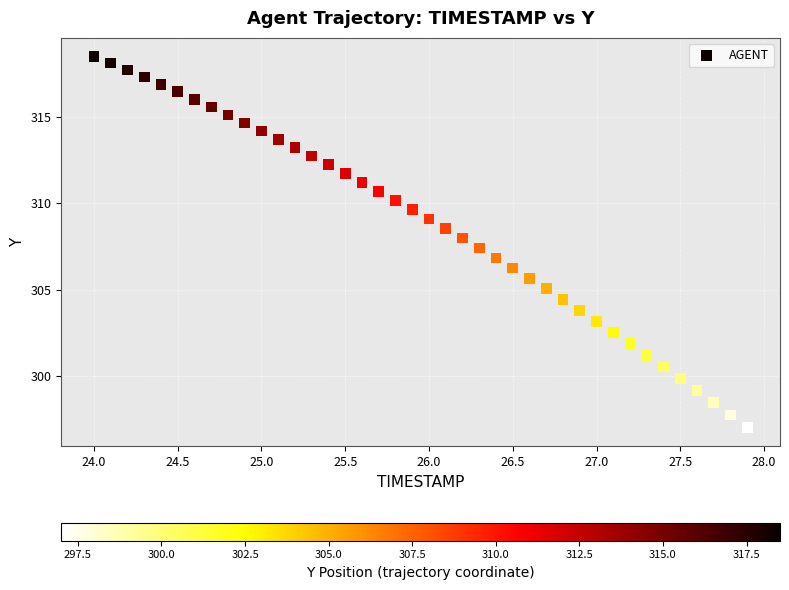

What is the range of Y values (max minus min)?

21.5